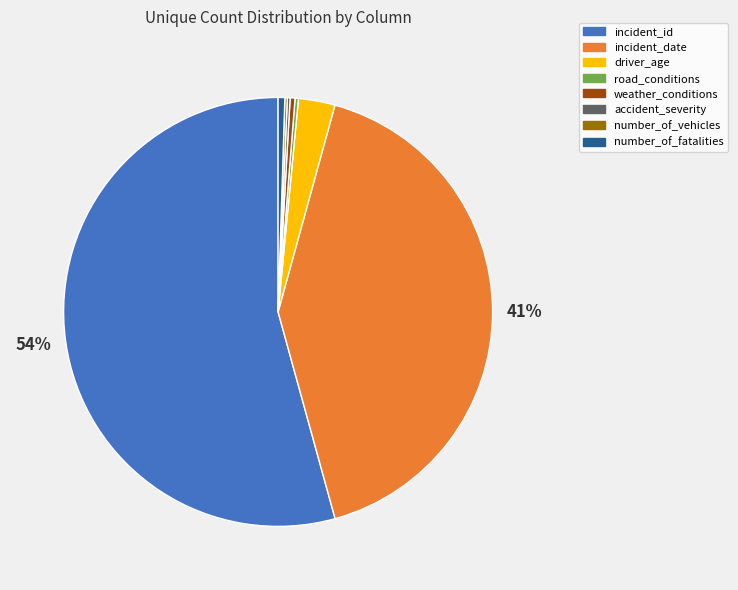

What is the majority slice?

incident_id